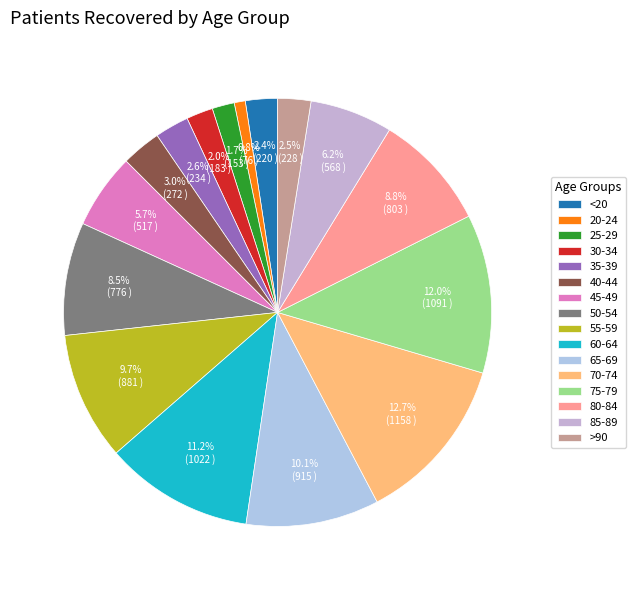

Which has a higher value, 45-49 or >90?

45-49